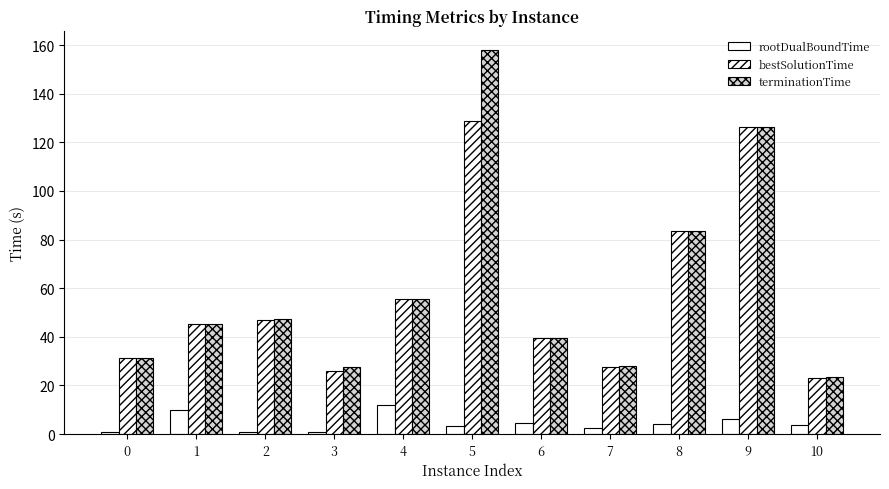

Which label corresponds to the largest value in the chart?

5